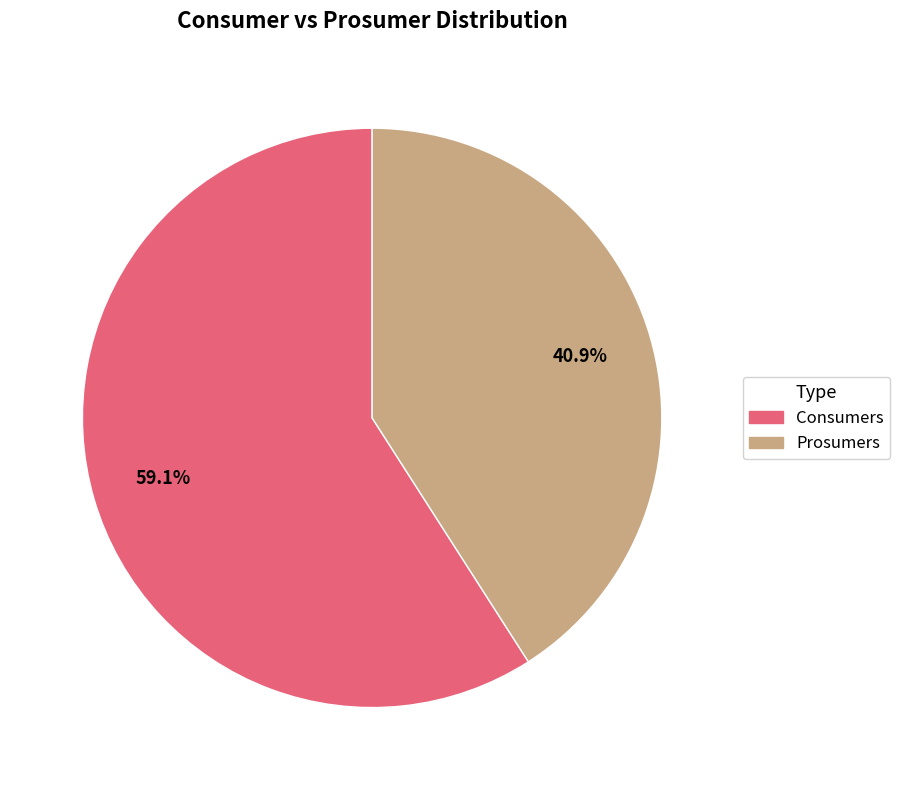

To the nearest percent, what is the average slice percentage?

50%